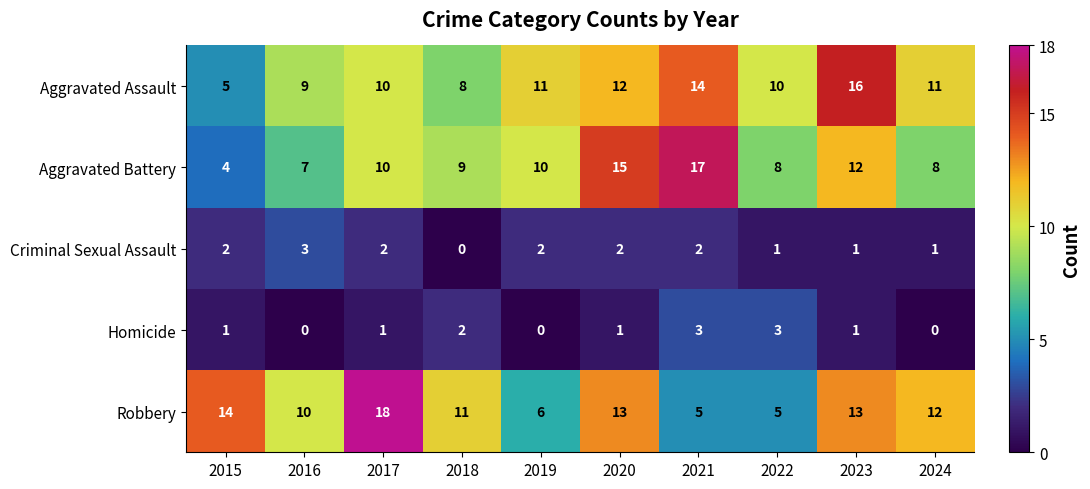

Between 2021 and 2023, which series saw the biggest shift?

Robbery